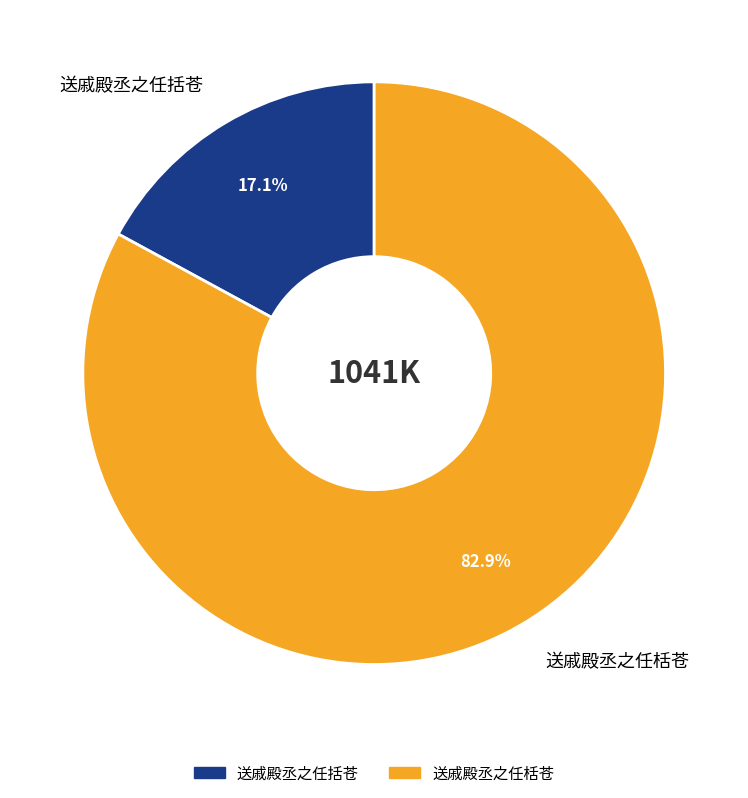

To the nearest percent, what percentage of the pie is 送戚殿丞之任括苍?

17%